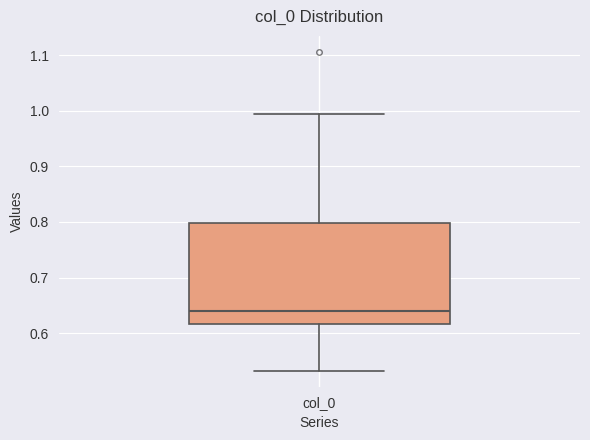

Transcribe this box plot: give where the median line is, the range the box spans, and where the two whiskers end, as read against the y-axis. The values are not printed on the chart, so give them approximately, as read against the axis.

median 0.64, box 0.62 to 0.80, whiskers 0.53 to 0.99